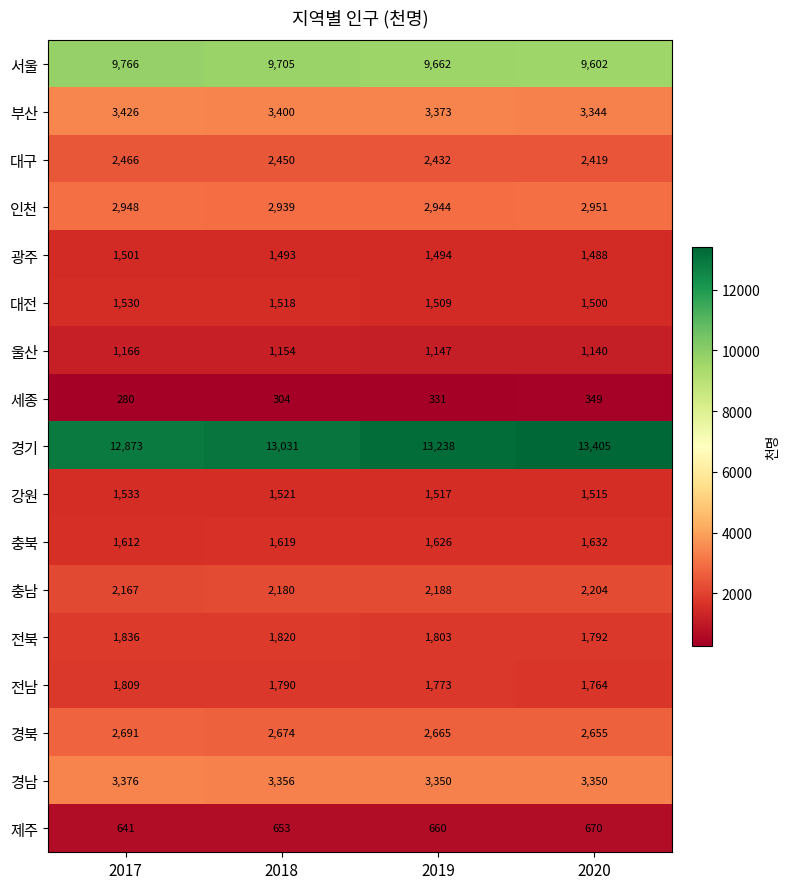

Count the number of data series in this chart.

17